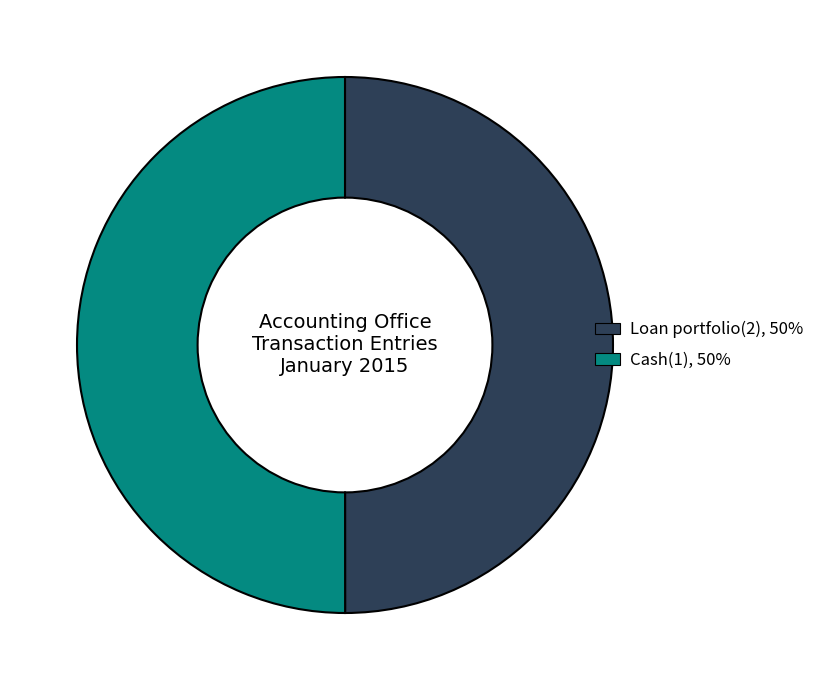

True or false: Loan portfolio(2) accounts for 45% of the total.

False